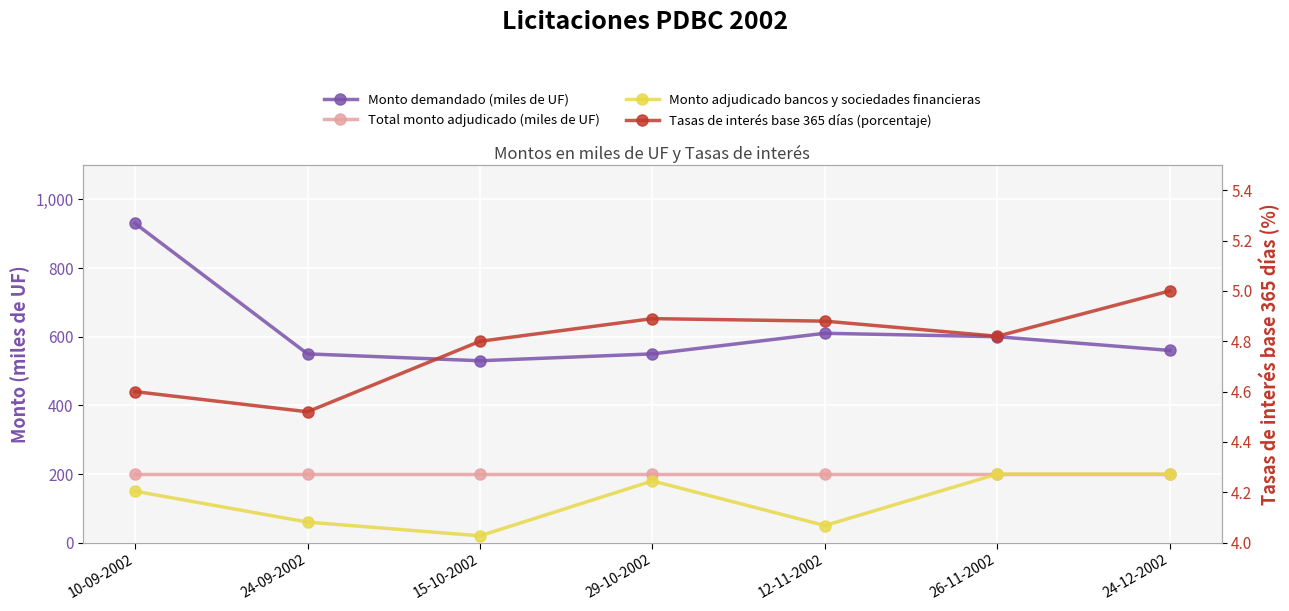

True or false: Monto adjudicado bancos y sociedades financieras and Monto demandado (miles de UF) intersect in this chart.

False